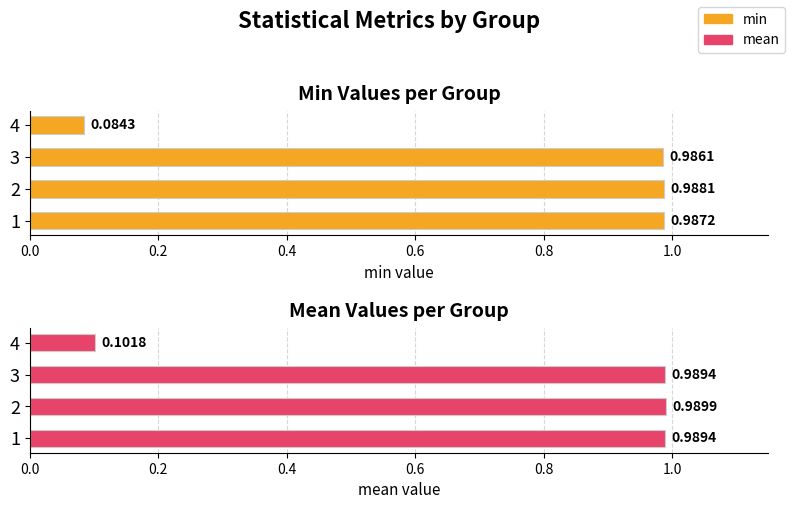

Does the chart contain stacked bars?

No